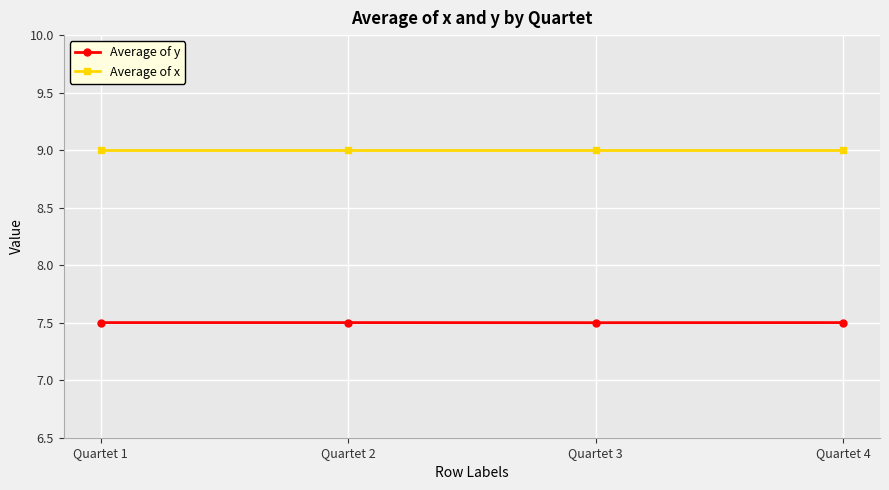

Is the value of Average of x at Quartet 1 greater than the value of Average of y at Quartet 1?

Yes